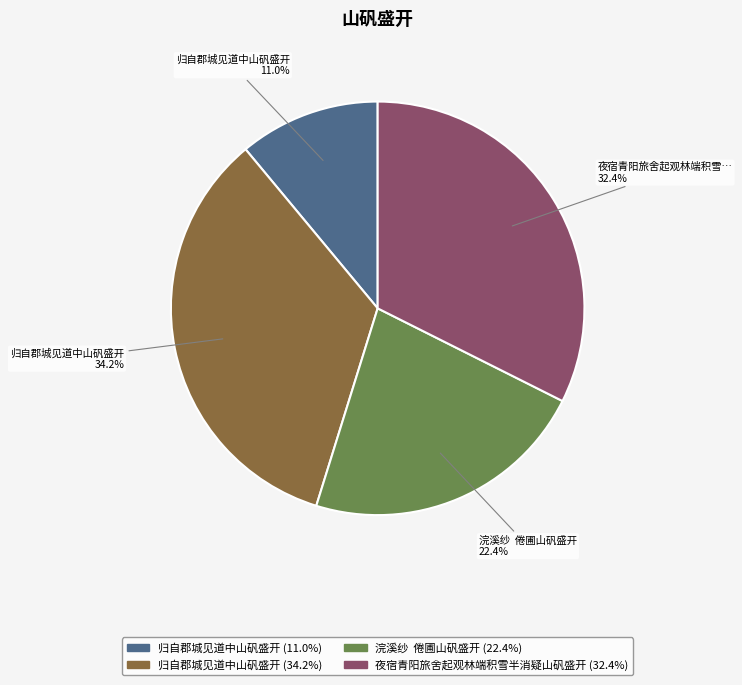

Does any single category account for the majority?

No